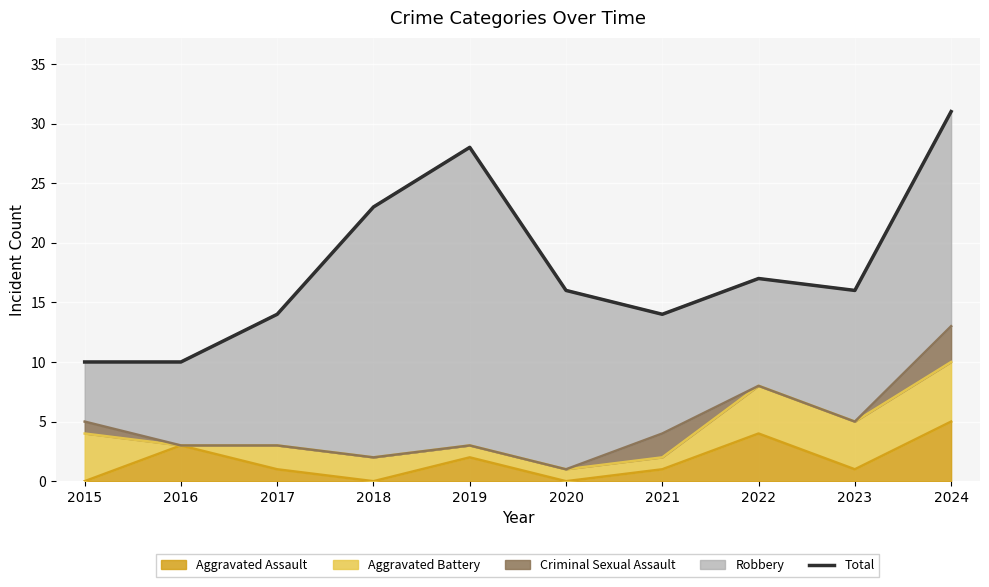

At which category does the data reach its first local valley?

2021